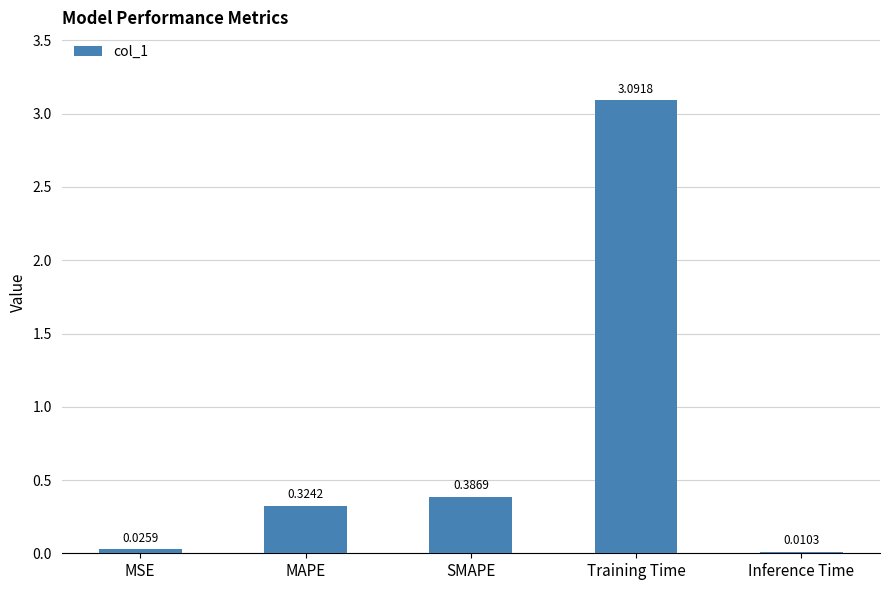

Are the bars horizontal?

No